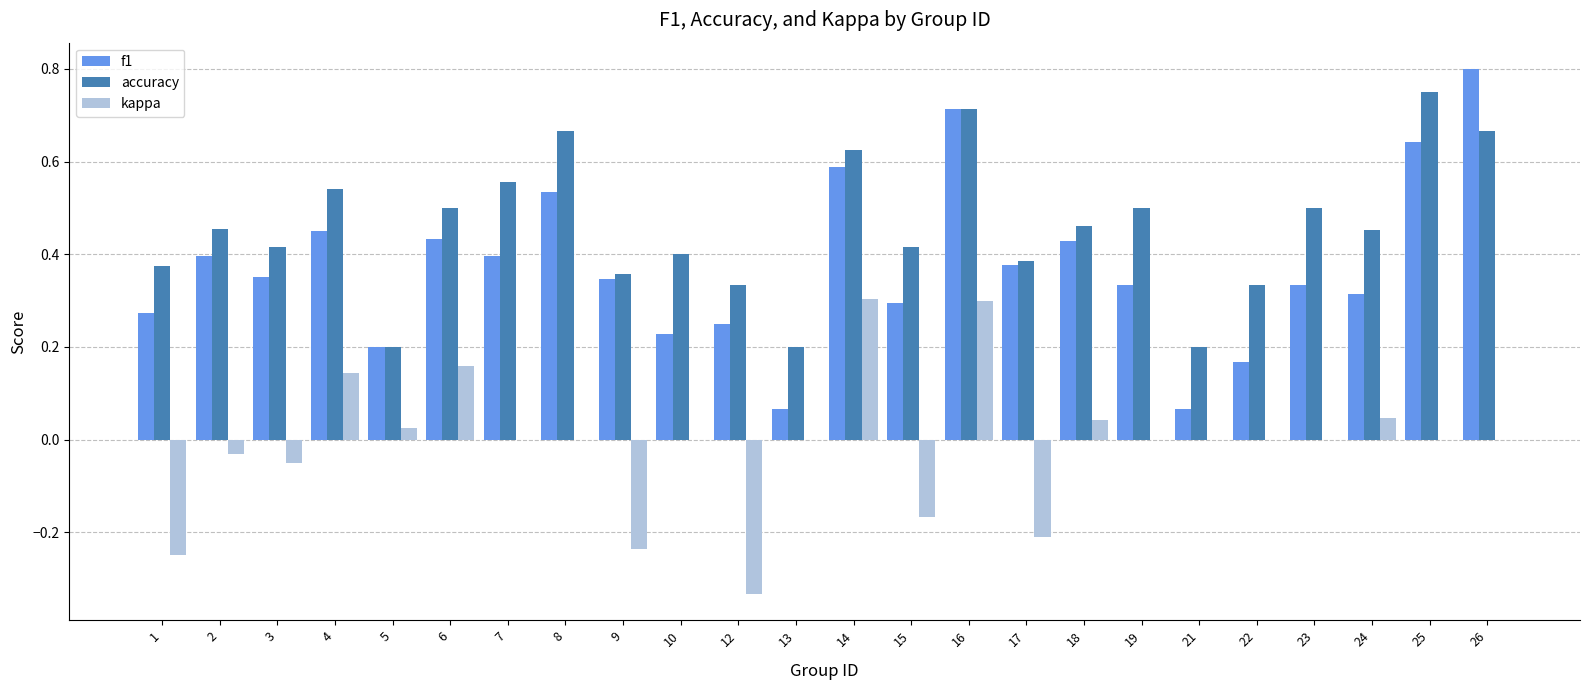

At which label does accuracy reach its peak?

25